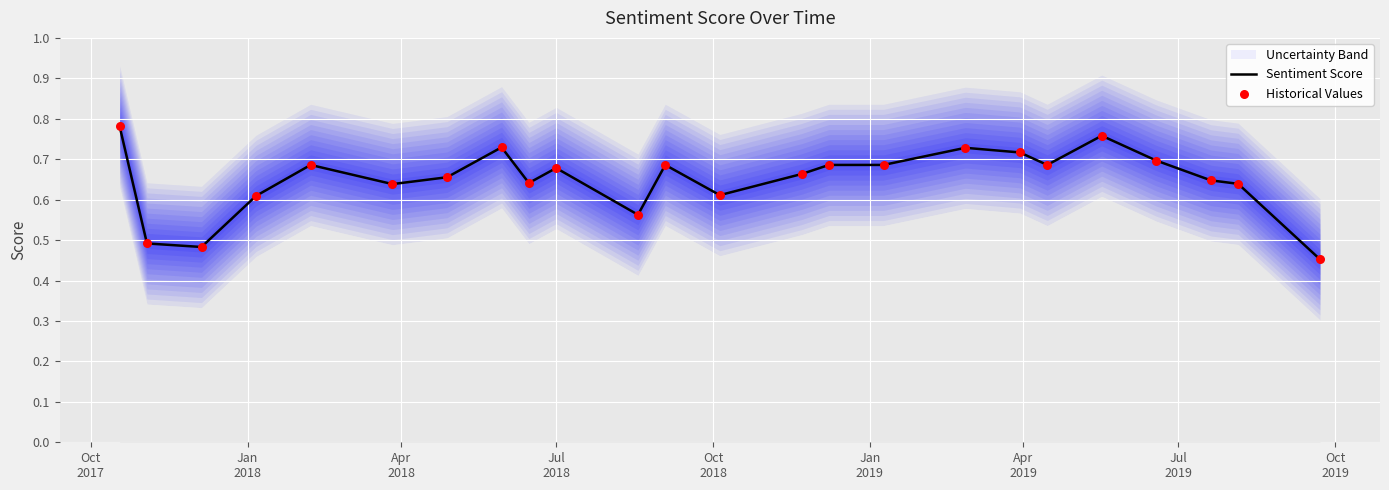

Which series has the widest spread of Y values?

Sentiment Score